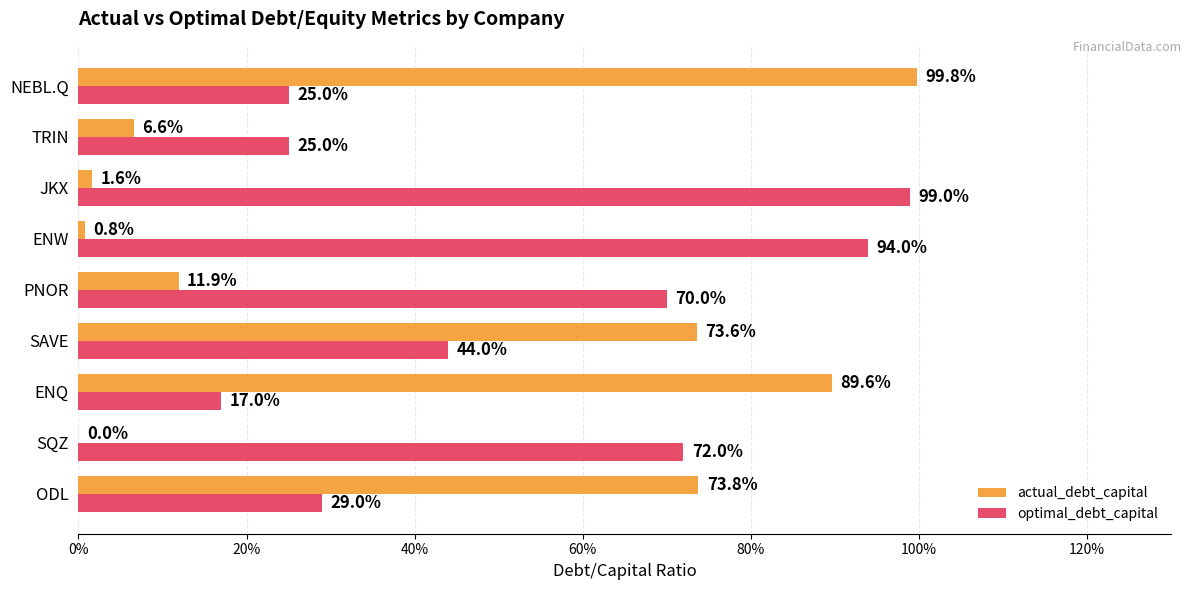

What is the average value of the optimal_debt_capital series?

0.5